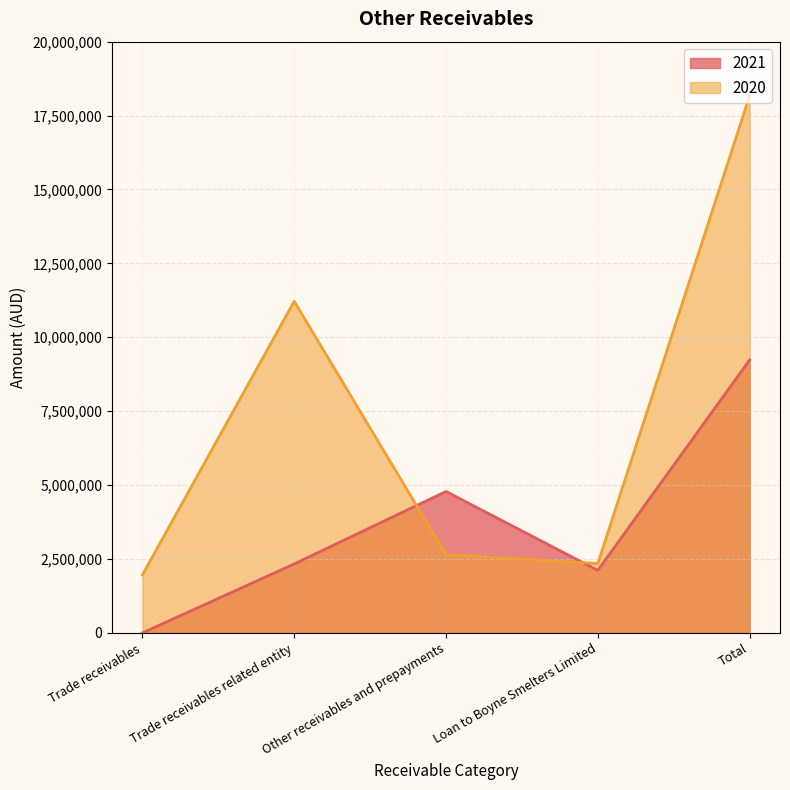

How many lines are shown in the chart?

2